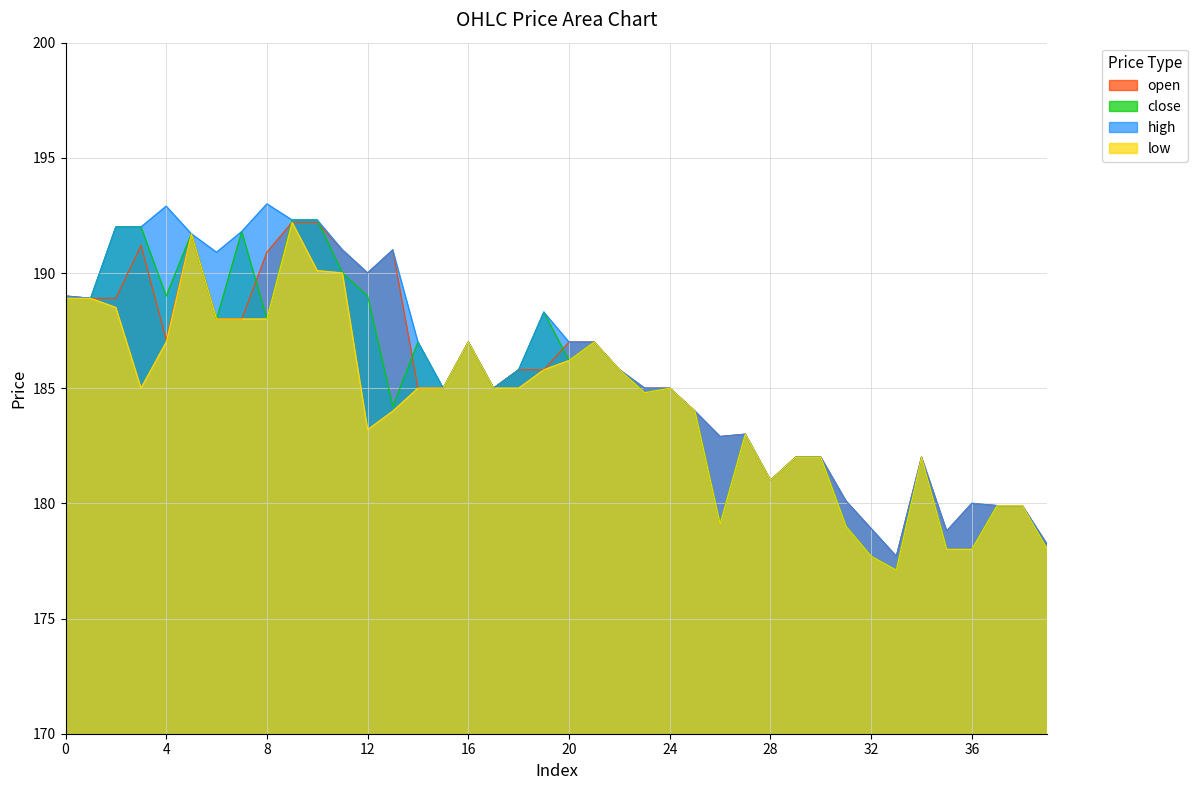

Reading right to left, extract all data points from this chart.

open: 39=178.2	38=179.9	37=179.9	36=180.0	35=178.8	34=182.0	33=177.7	32=178.9	31=180.1	30=182.0	29=182.0	28=181.0	27=183.0	26=182.9	25=184.0	24=185.0	23=185.0	22=185.8	21=187.0	20=187.0	19=185.8	18=185.8	17=185.0	16=187.0	15=185.0	14=185.0	13=191.0	12=190.0	11=191.0	10=192.2	9=192.2	8=190.9	7=188.0	6=188.0	5=191.7	4=187.1	3=191.2	2=188.9	1=188.9	0=189.0
close: 39=178.0	38=179.9	37=179.9	36=178.0	35=178.0	34=182.0	33=177.1	32=177.7	31=179.0	30=182.0	29=182.0	28=181.0	27=183.0	26=179.1	25=184.0	24=185.0	23=184.8	22=185.8	21=187.0	20=186.2	19=188.3	18=185.8	17=185.0	16=187.0	15=185.0	14=187.0	13=184.2	12=189.0	11=190.0	10=192.3	9=192.3	8=188.0	7=191.8	6=188.0	5=191.7	4=189.0	3=192.0	2=192.0	1=188.9	0=188.9
high: 39=178.2	38=179.9	37=179.9	36=180.0	35=178.8	34=182.0	33=177.7	32=178.9	31=180.1	30=182.0	29=182.0	28=181.0	27=183.0	26=182.9	25=184.0	24=185.0	23=185.0	22=185.8	21=187.0	20=187.0	19=188.3	18=185.8	17=185.0	16=187.0	15=185.0	14=187.0	13=191.0	12=190.0	11=191.0	10=192.3	9=192.3	8=193.0	7=191.8	6=190.9	5=191.7	4=192.9	3=192.0	2=192.0	1=188.9	0=189.0
low: 39=178.0	38=179.9	37=179.9	36=178.0	35=178.0	34=182.0	33=177.1	32=177.7	31=179.0	30=182.0	29=182.0	28=181.0	27=183.0	26=179.1	25=184.0	24=185.0	23=184.8	22=185.8	21=187.0	20=186.2	19=185.8	18=185.0	17=185.0	16=187.0	15=185.0	14=185.0	13=184.0	12=183.2	11=190.0	10=190.1	9=192.2	8=188.0	7=188.0	6=188.0	5=191.7	4=187.0	3=185.0	2=188.5	1=188.9	0=188.9